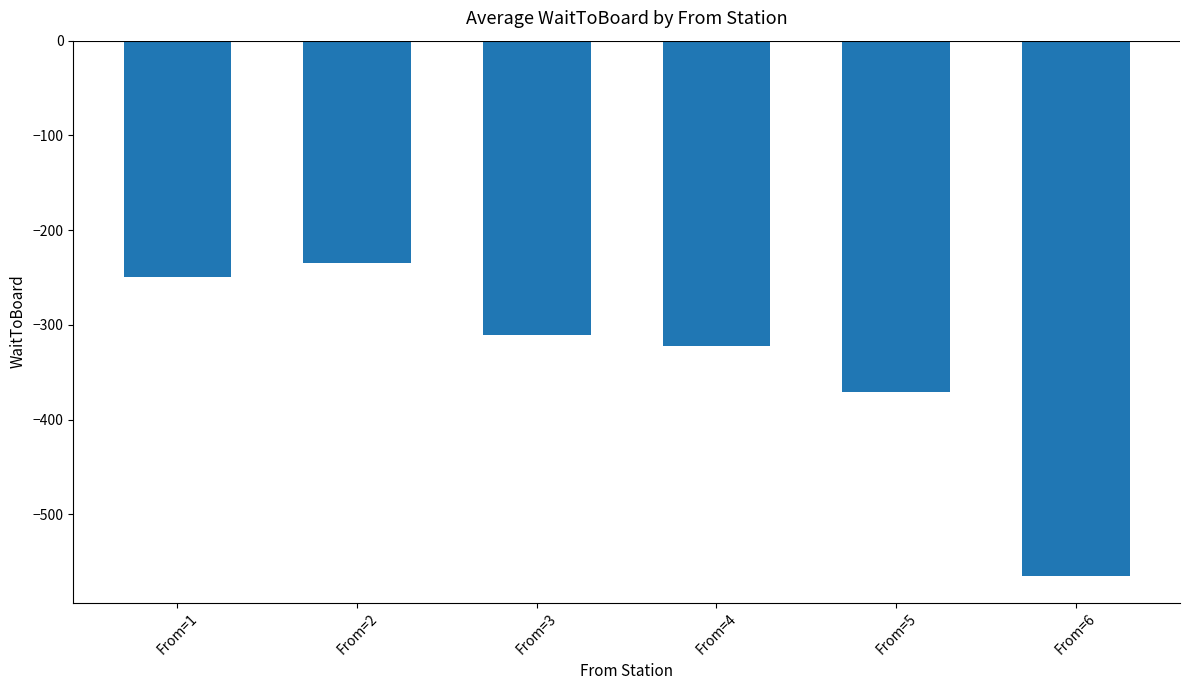

What is the change in value from From=5 to From=6?

-194.0